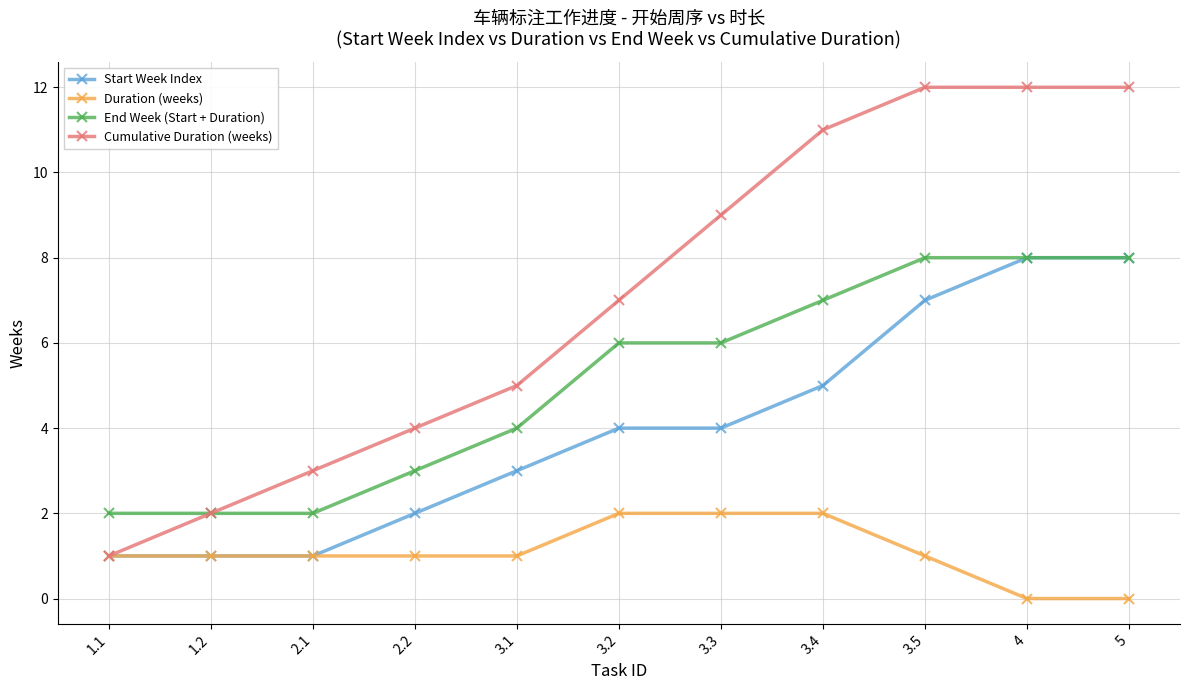

Which series changed the most between 3.2 and 5?

Cumulative Duration (weeks)